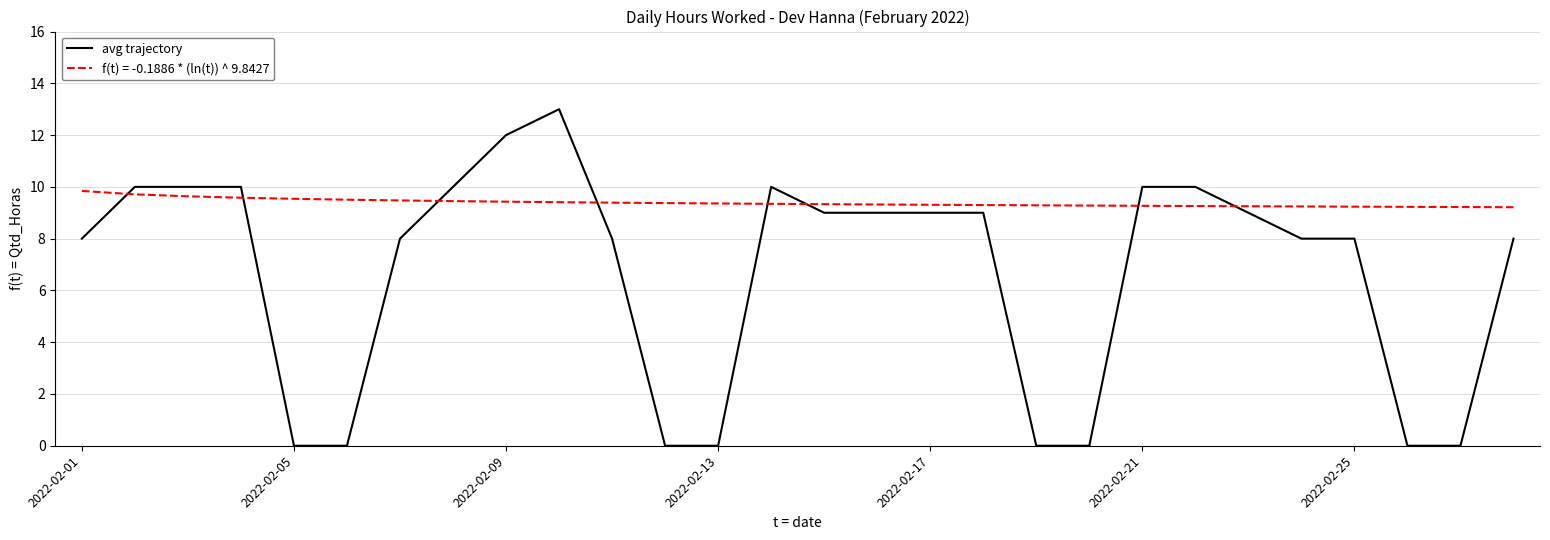

True or false: f(t) = -0.1886 * (ln(t)) ^ 9.8427 and avg trajectory cross at least once.

True